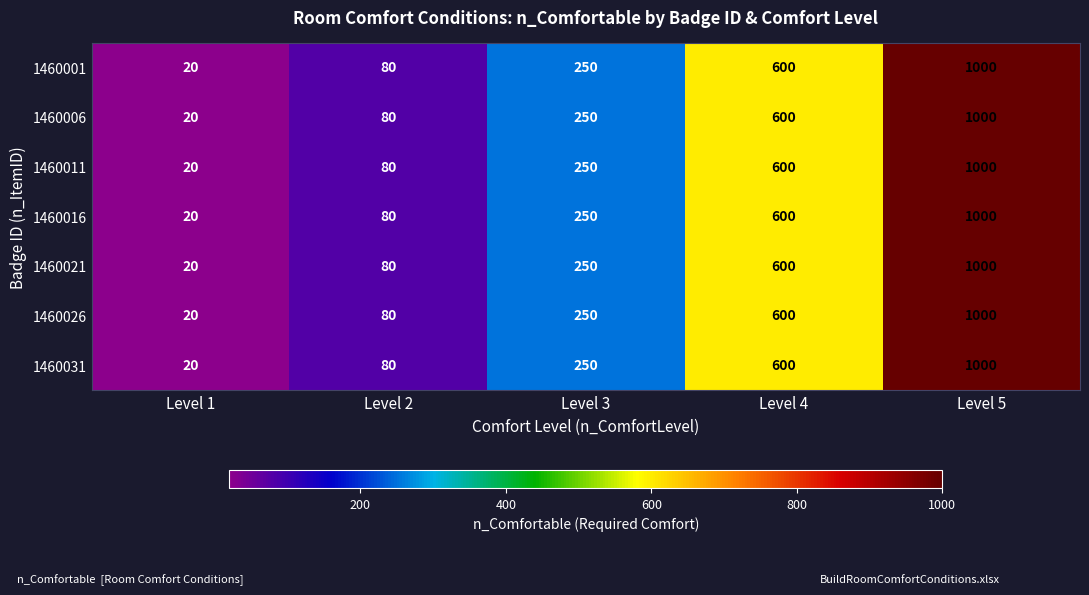

Rank the categories by 1460021 value from lowest to highest.

Level 1, Level 2, Level 3, Level 4, Level 5